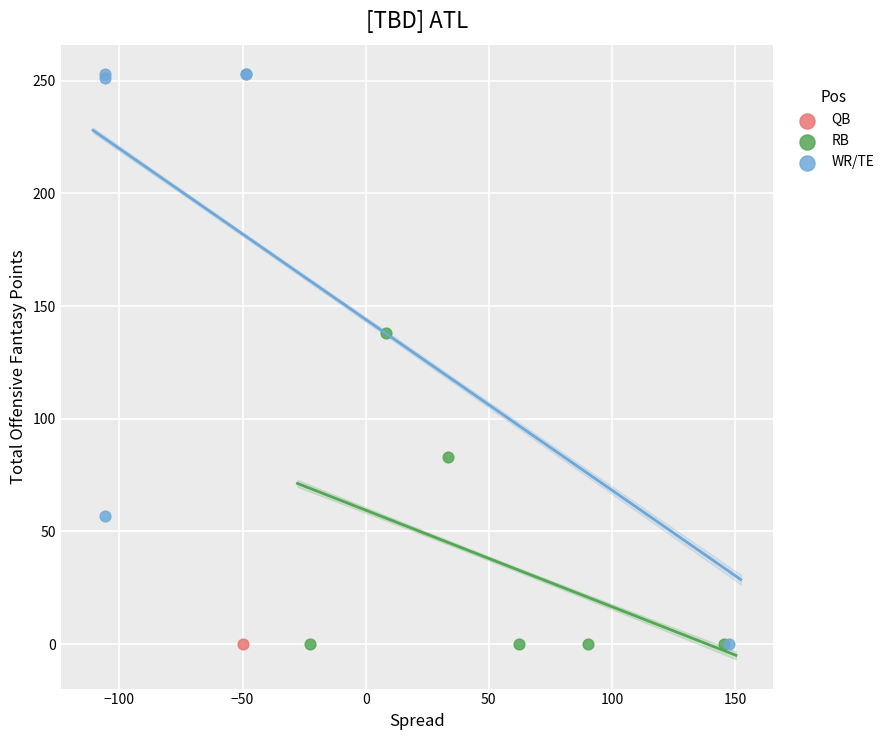

Which series reaches the maximum Y coordinate?

WR/TE